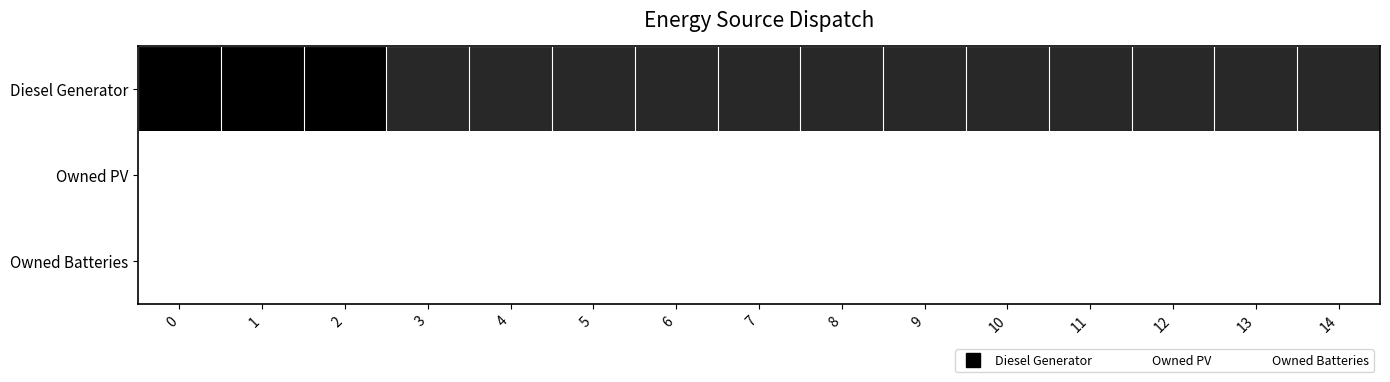

Between 2 and 12, which series saw the biggest shift?

Diesel Generator